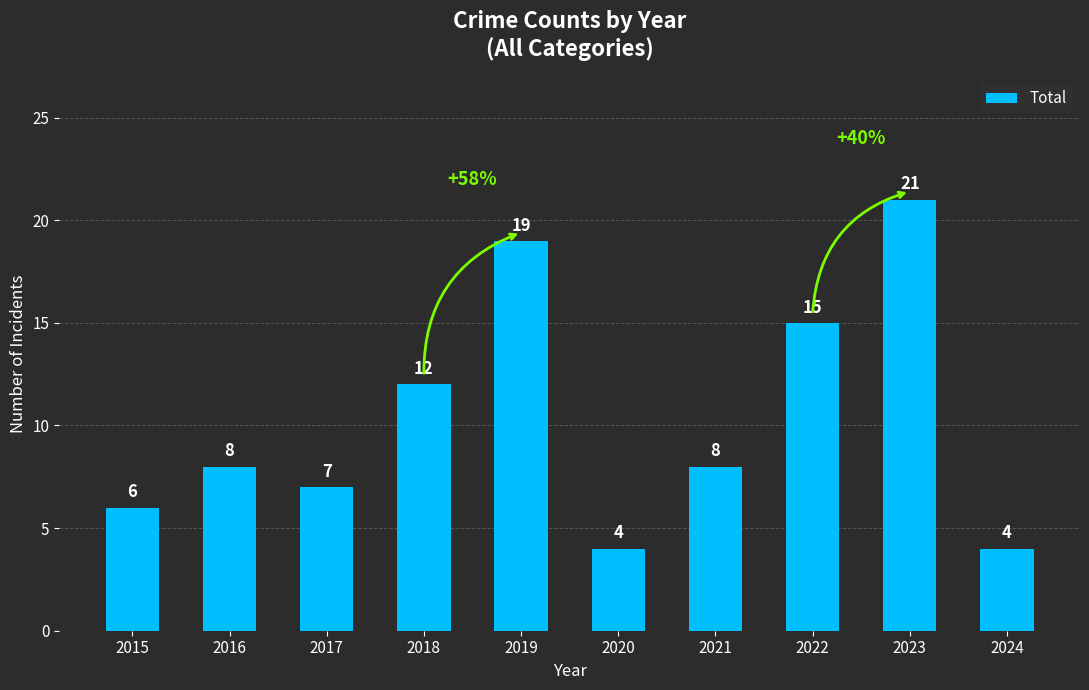

What is the change in value from 2015 to 2023?

+15